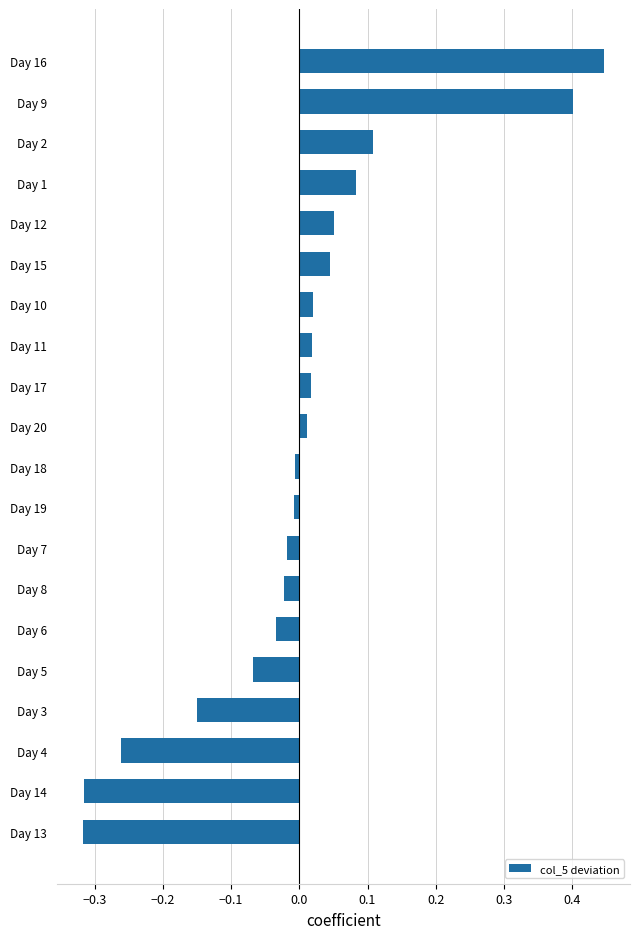

Which label corresponds to the largest value in the chart?

Day 16